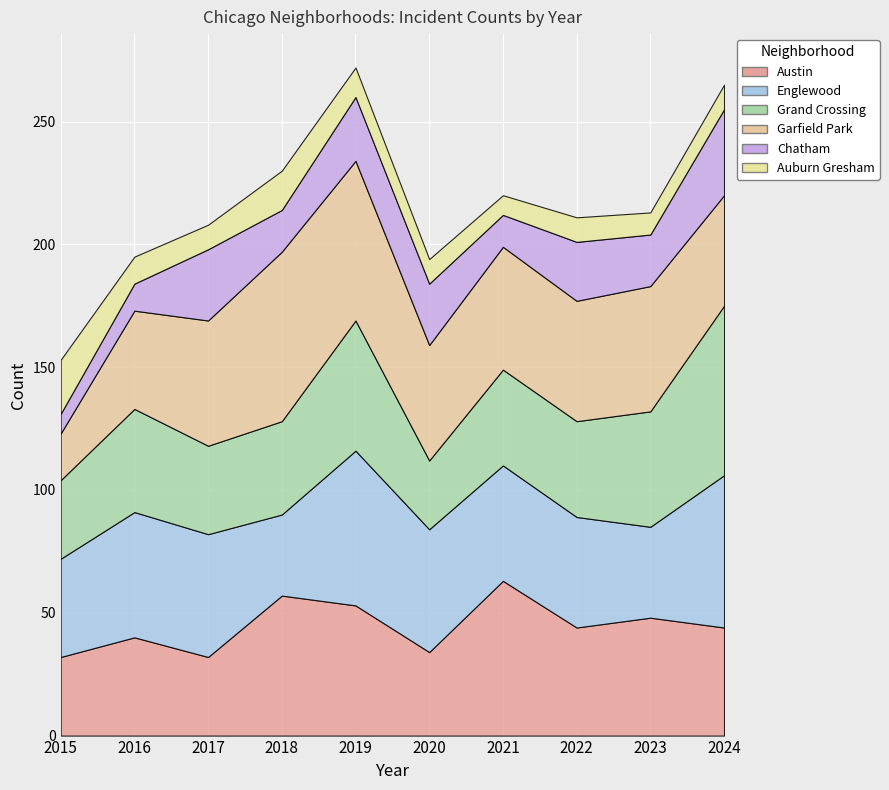

Which series has the largest range (max minus min)?

Garfield Park